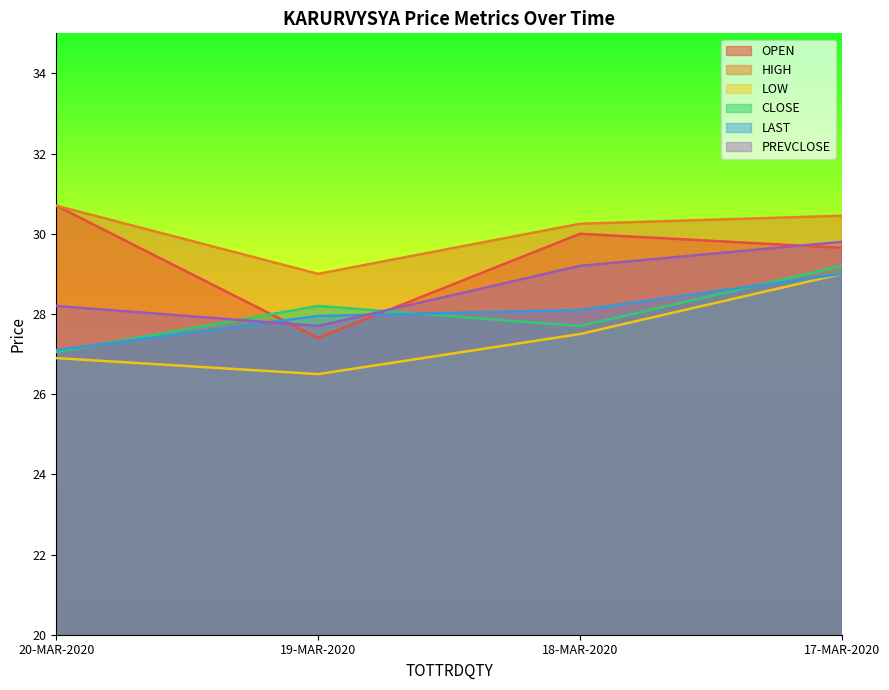

How many lines are shown in the chart?

6